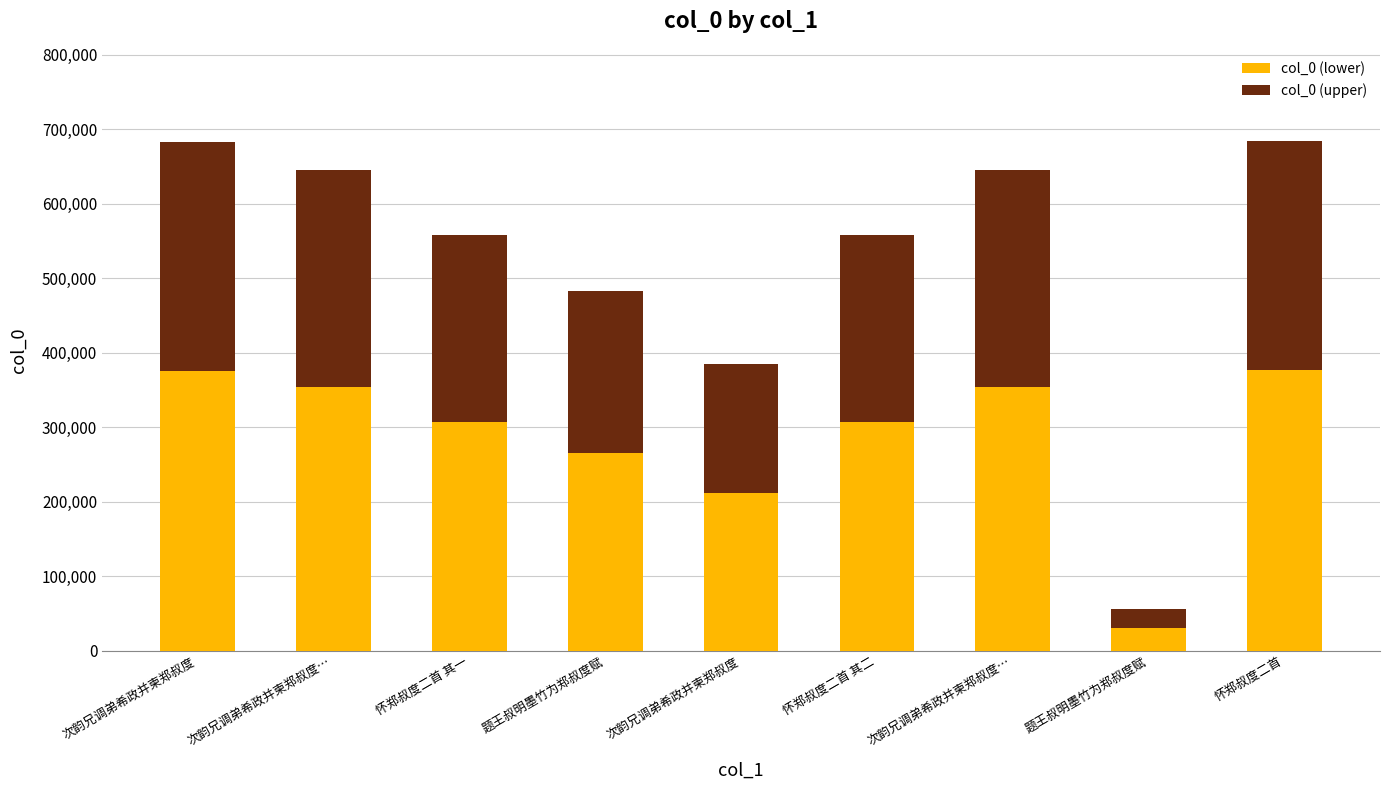

What is the total value across all series at 怀郑叔度二首?

684718.0